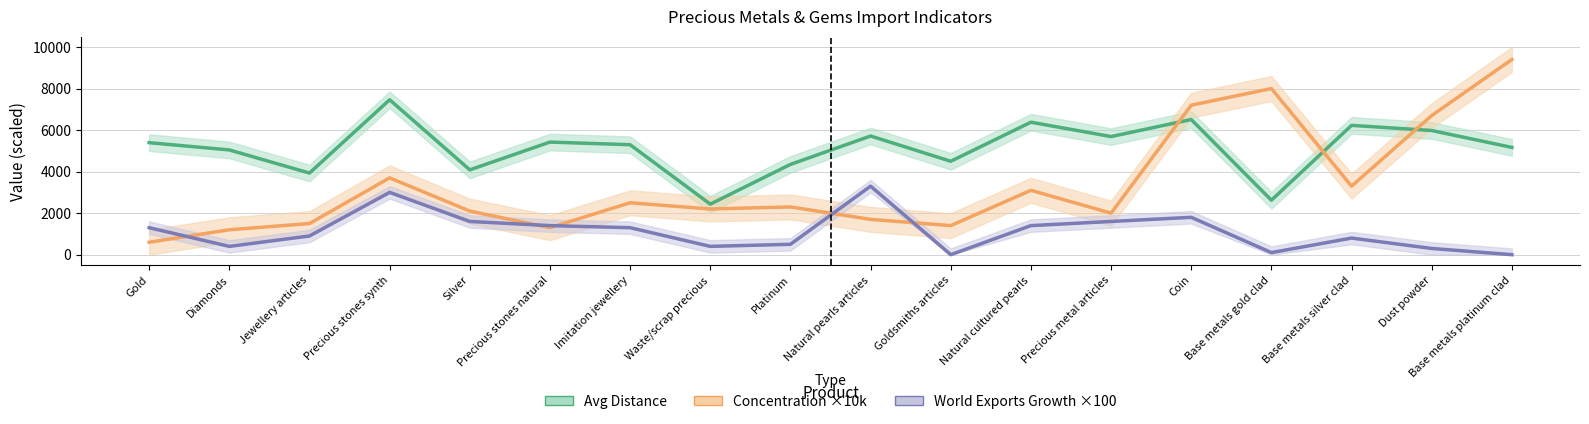

Does the chart have visible grid lines?

Yes